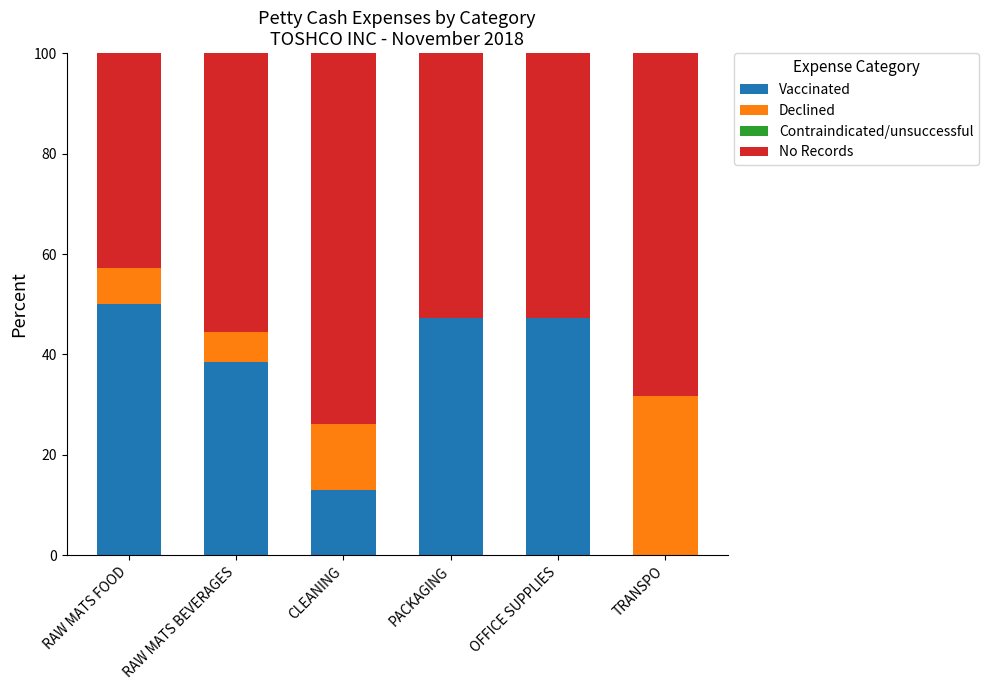

What value does the Vaccinated series have at CLEANING?

13.1